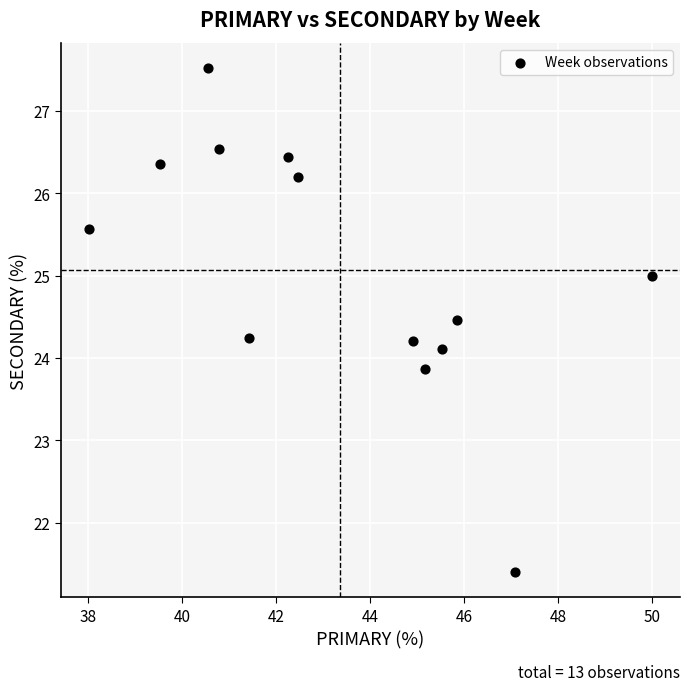

What is the range of X values (max minus min)?

12.0